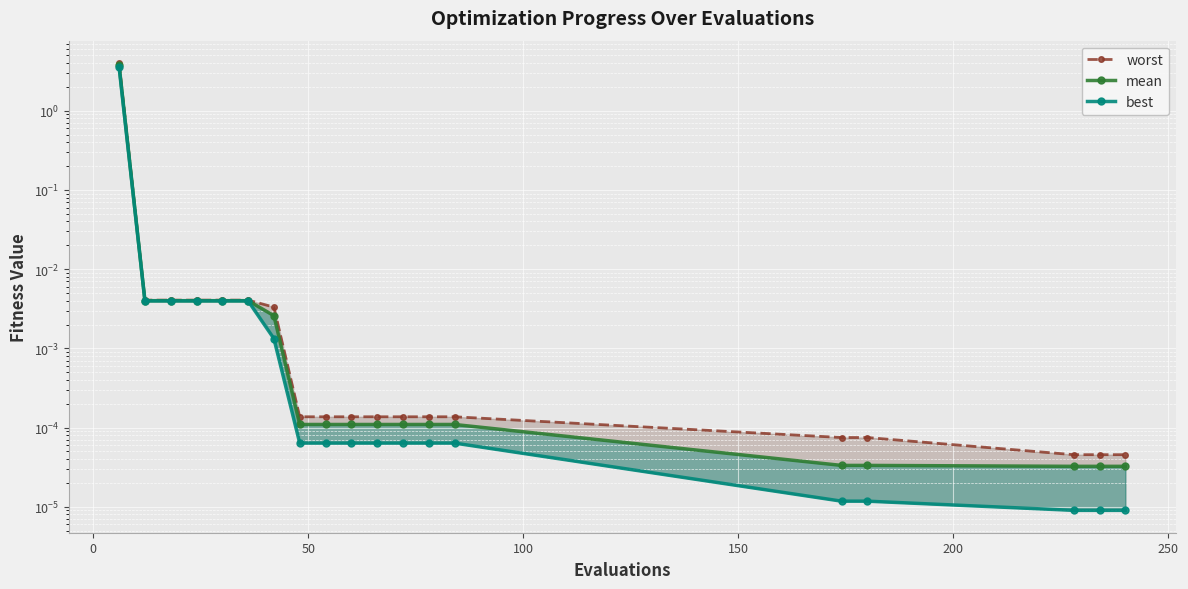

True or false: mean and worst cross at least once.

False